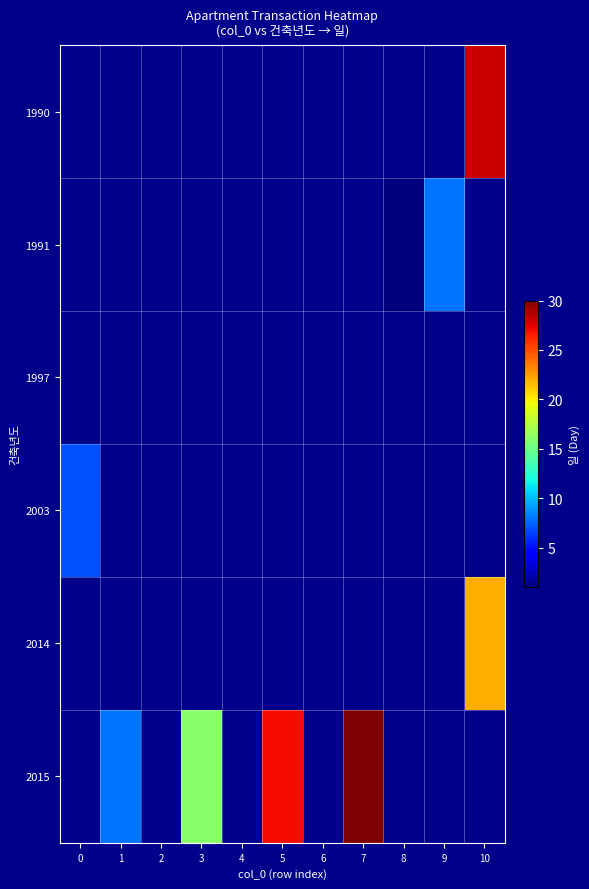

List the series in order of their peak value, highest first.

2015, 1990, 2014, 1991, 2003, 1997